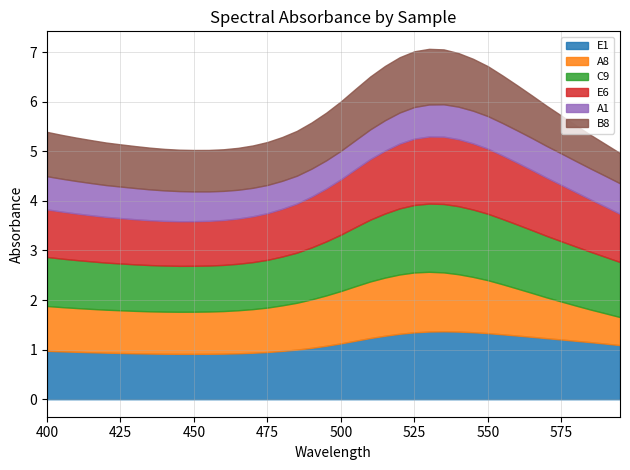

Where do A1 and B8 first cross each other?

590 and 595